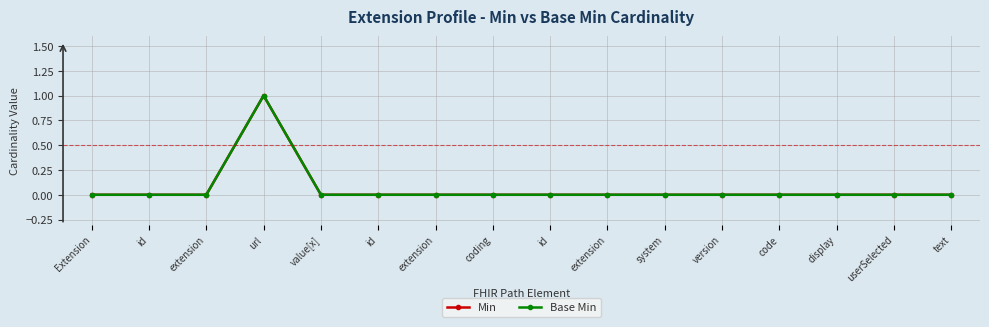

Which label corresponds to the largest value in the chart?

url